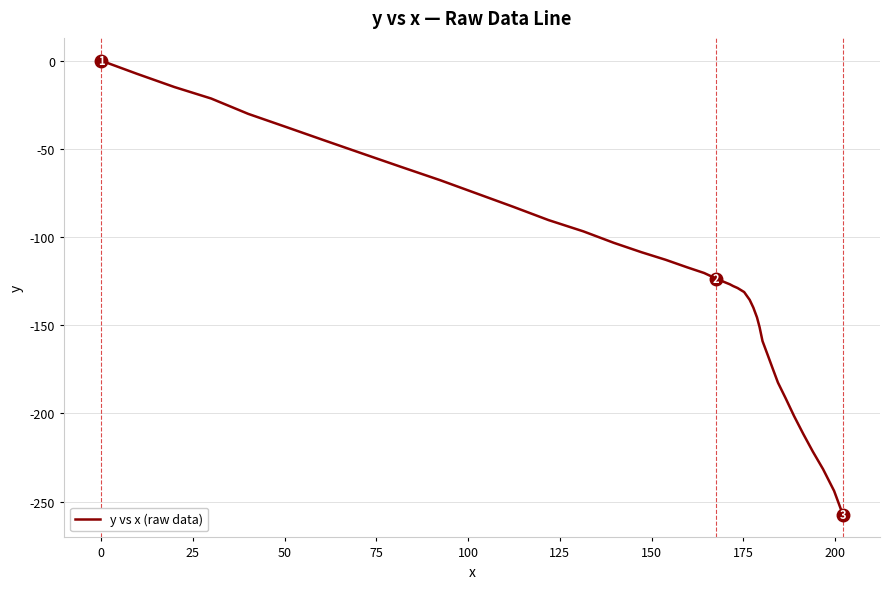

What is the smallest value displayed?

-257.4